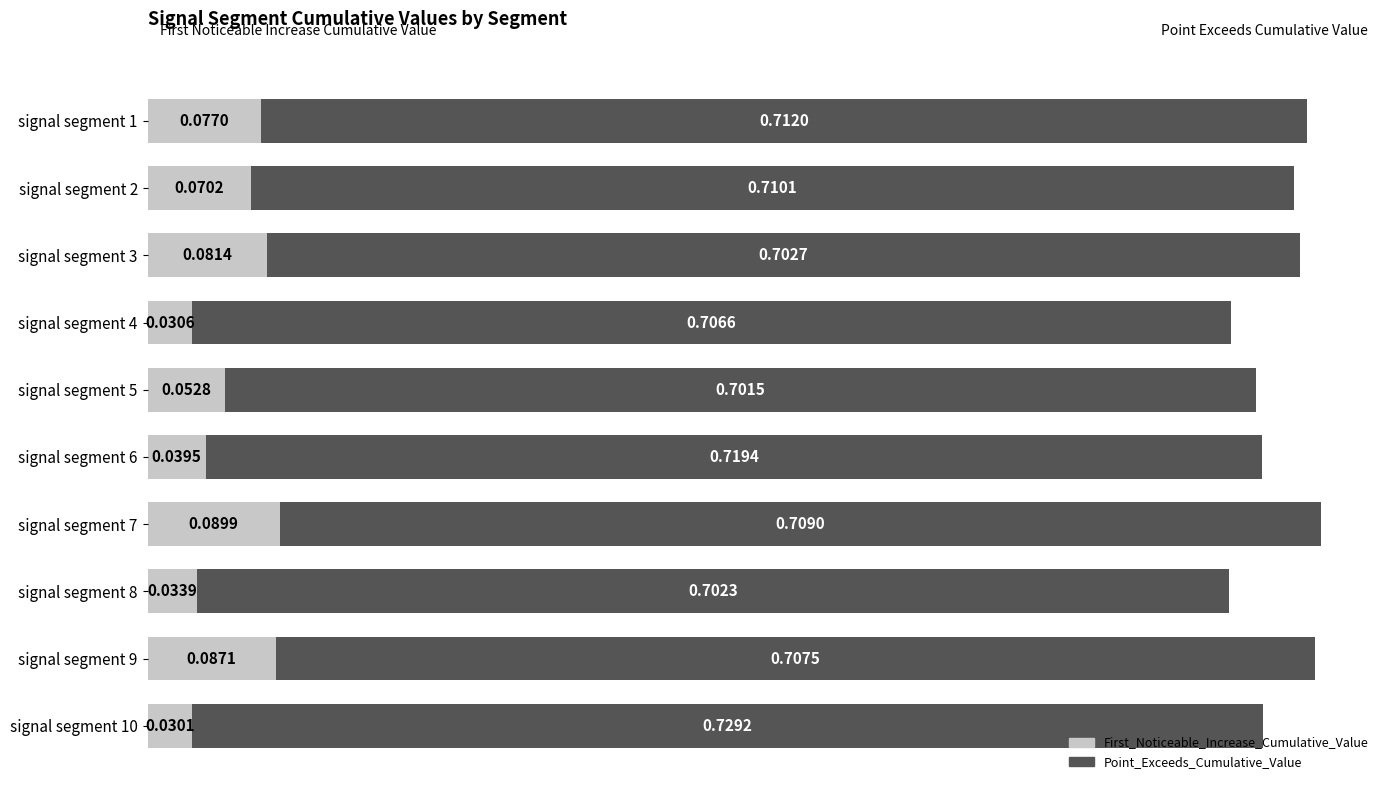

Count the First_Noticeable_Increase_Cumulative_Value values in the range 0 to 1.

10